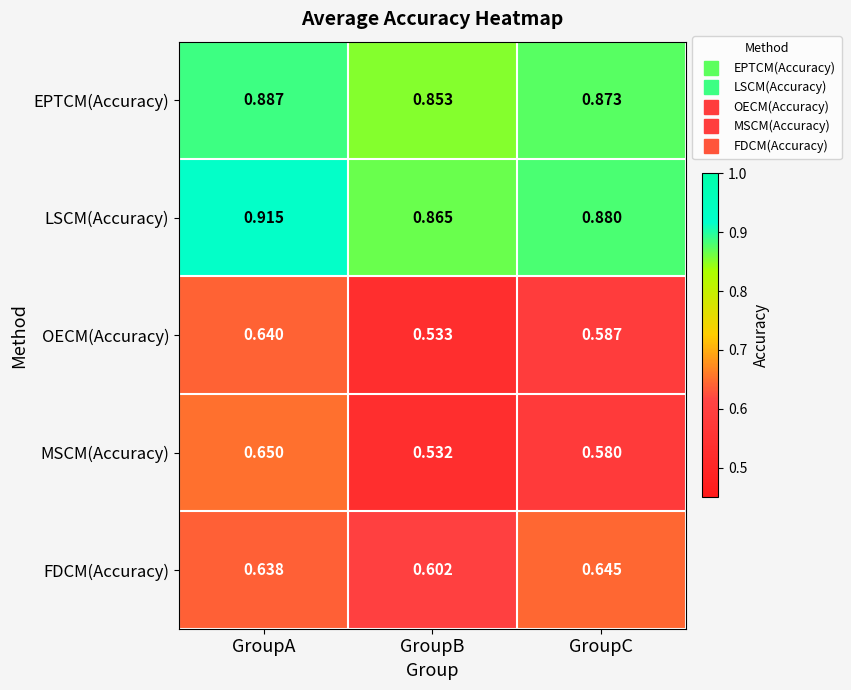

Rank the series by their maximum value, from lowest to highest.

OECM(Accuracy), FDCM(Accuracy), MSCM(Accuracy), EPTCM(Accuracy), LSCM(Accuracy)